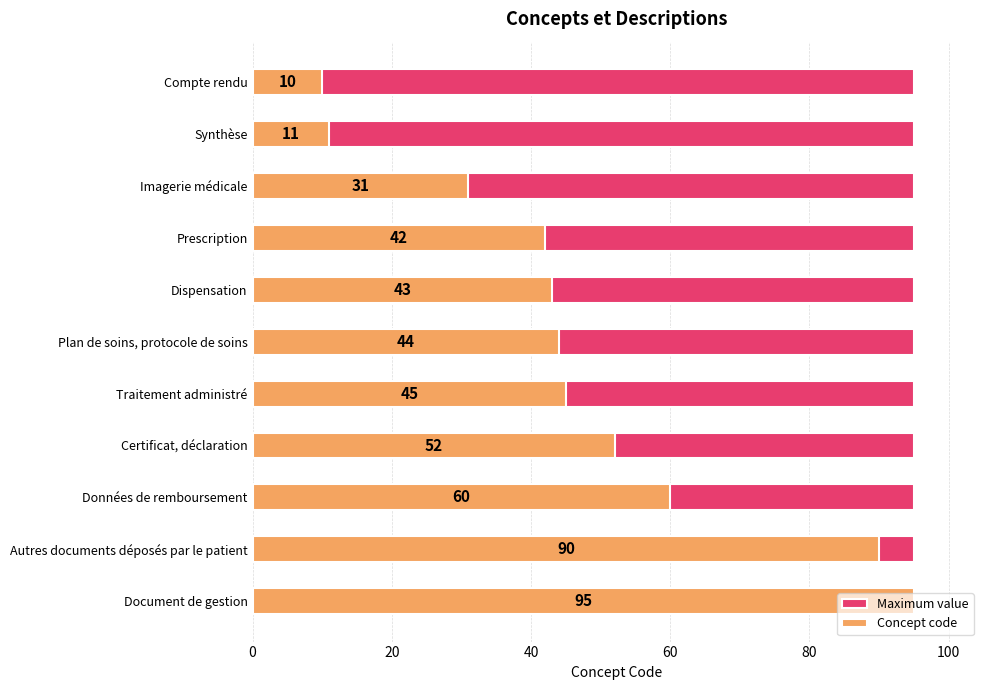

Does the chart contain any negative values?

No